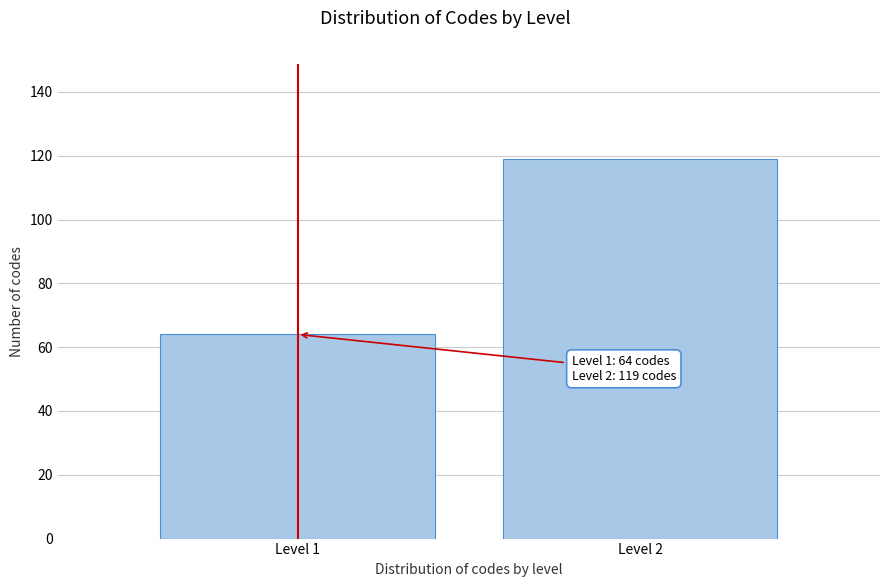

Reading left to right, extract all data points from this chart.

Level 1=64	Level 2=119